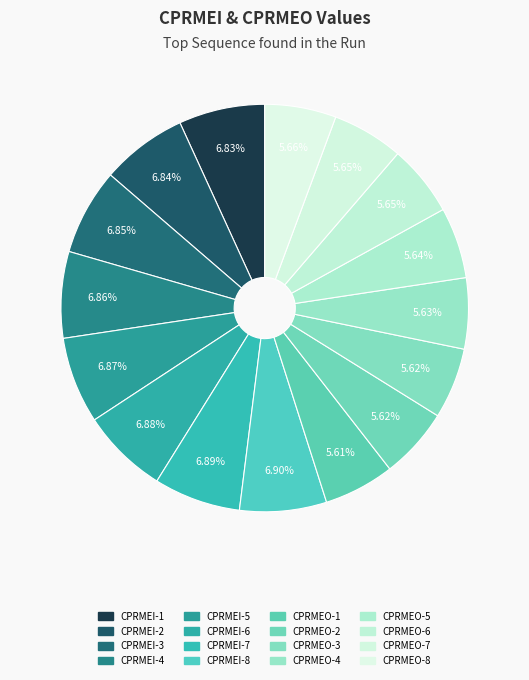

Count the number of slices in the pie.

16